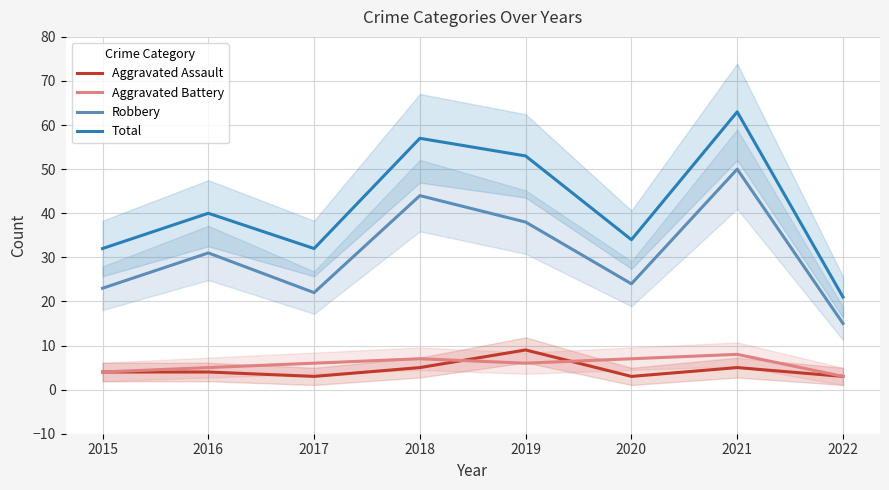

True or false: Total and Aggravated Battery intersect in this chart.

False